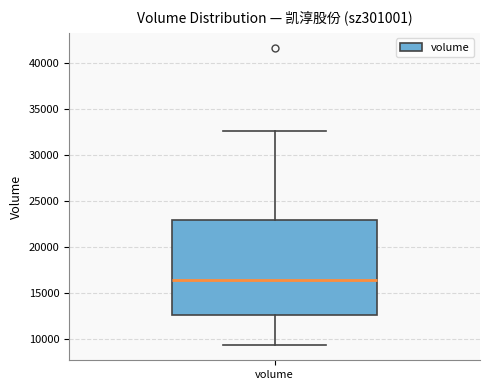

Read this box plot against the y-axis: the position of the median line, the range covered by the box, and the ends of both whiskers. The values are not printed on the chart, so give them approximately, as read against the axis.

median 16500, box 12500 to 23000, whiskers 9500 to 32500